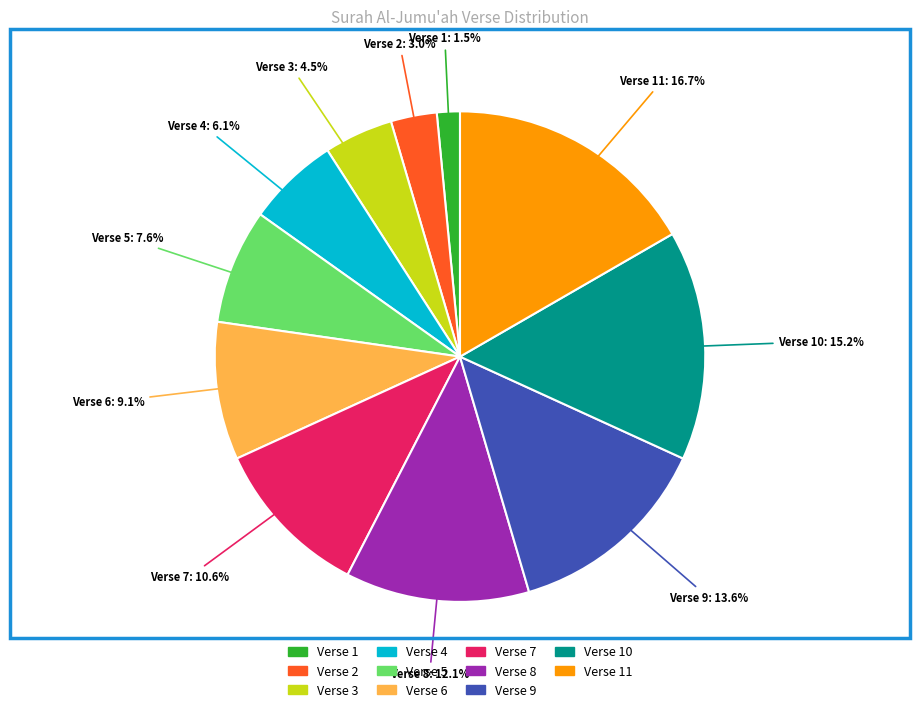

Approximately how many times larger is the value at Verse 4 compared to Verse 11?

0.4